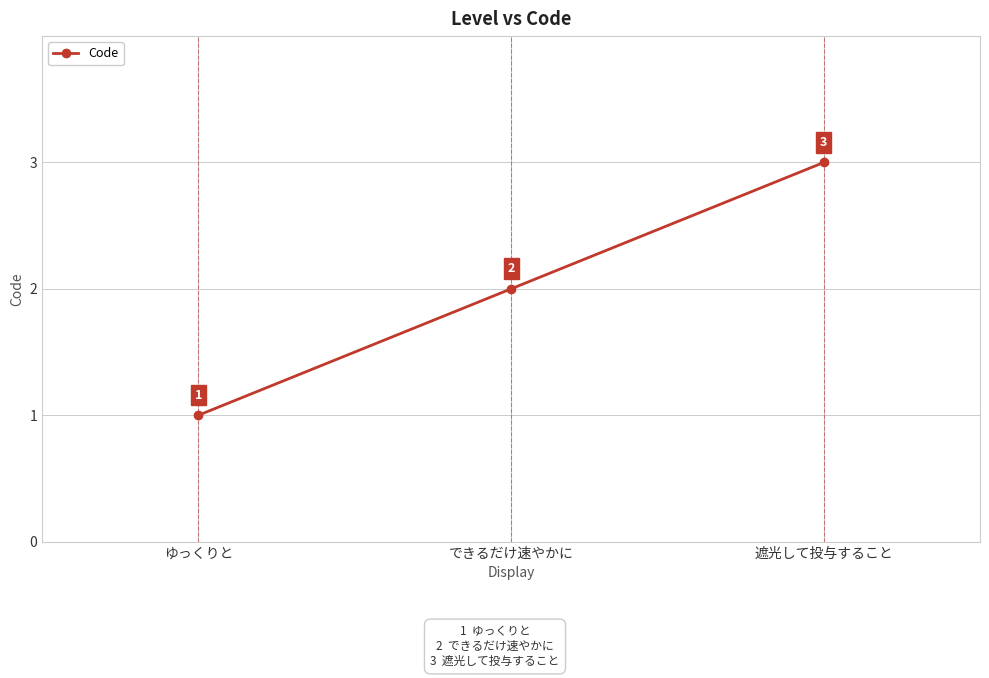

Which category has the highest value across all series?

遮光して投与すること